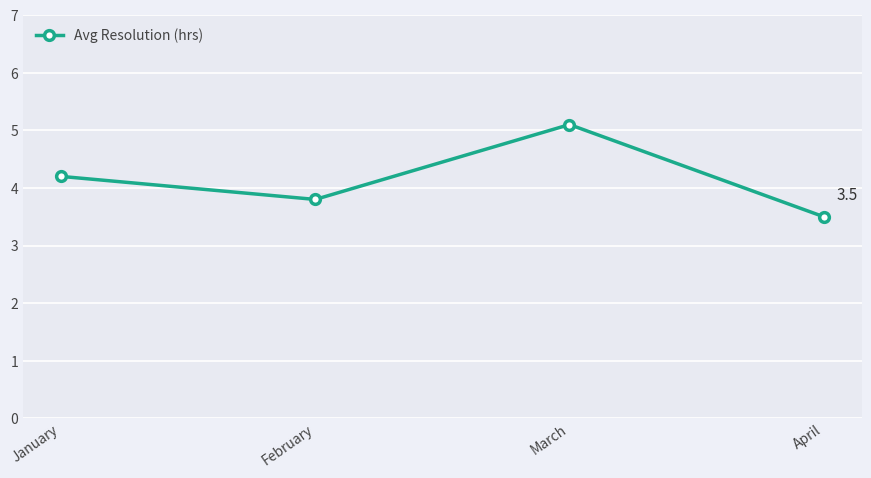

Rank the categories by value from lowest to highest.

April, February, January, March